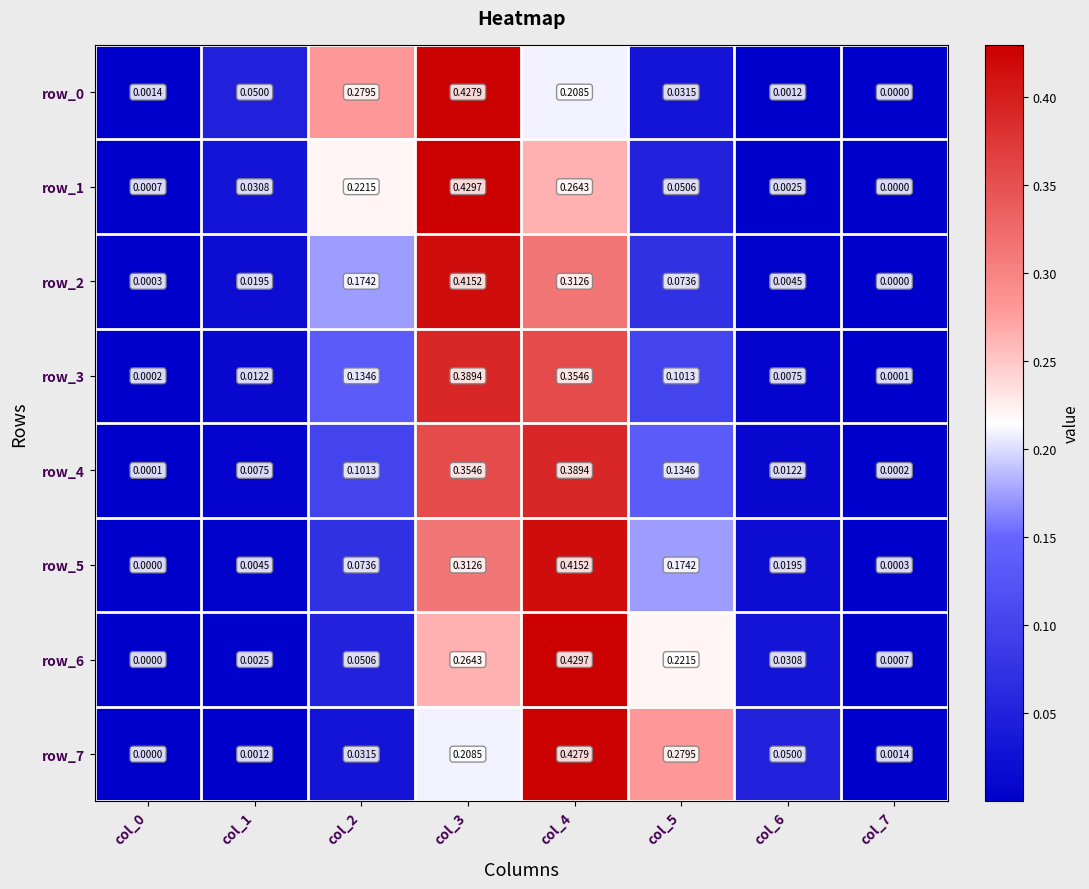

What is the total value across all series at col_3?

2.8